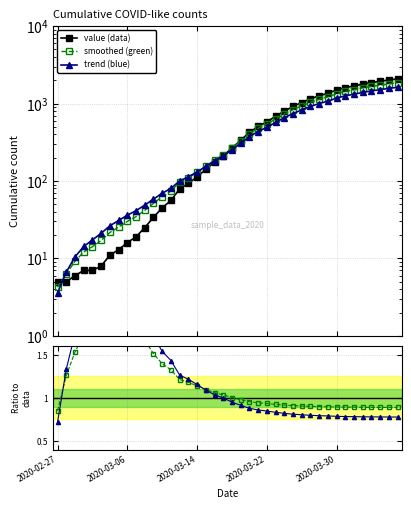

True or false: smoothed (green) has more than 2 interior local peaks.

False